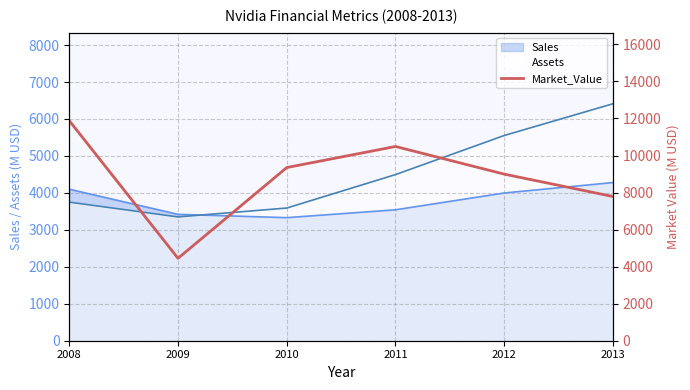

The chart shows a value of 19552 at 2008. True or false?

False